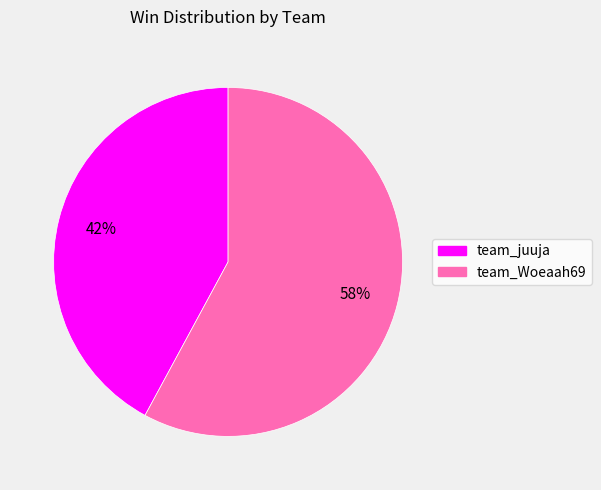

What is the smallest slice in the pie chart?

team_juuja